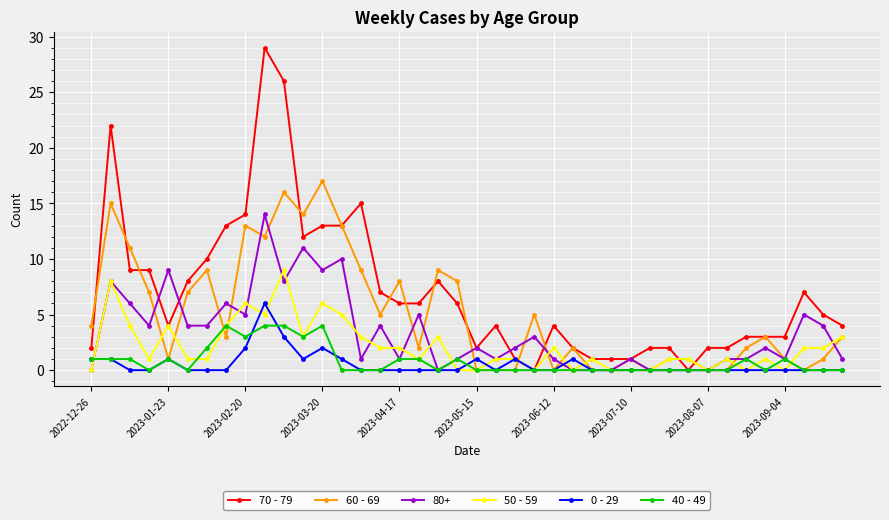

What is the greatest value displayed?

29